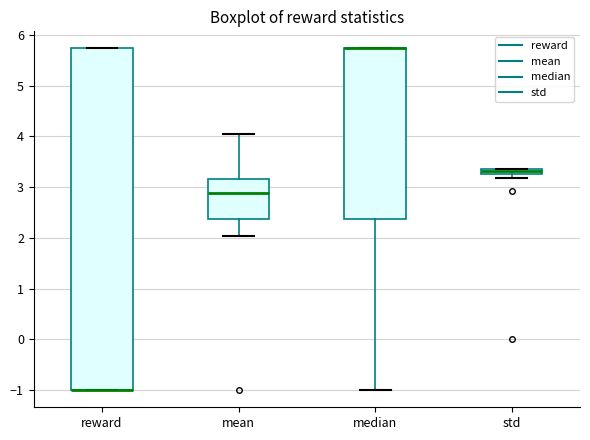

Where is the upper edge of the box for std on the y-axis? The values are not printed on the chart, so give them approximately, as read against the axis.

3.4